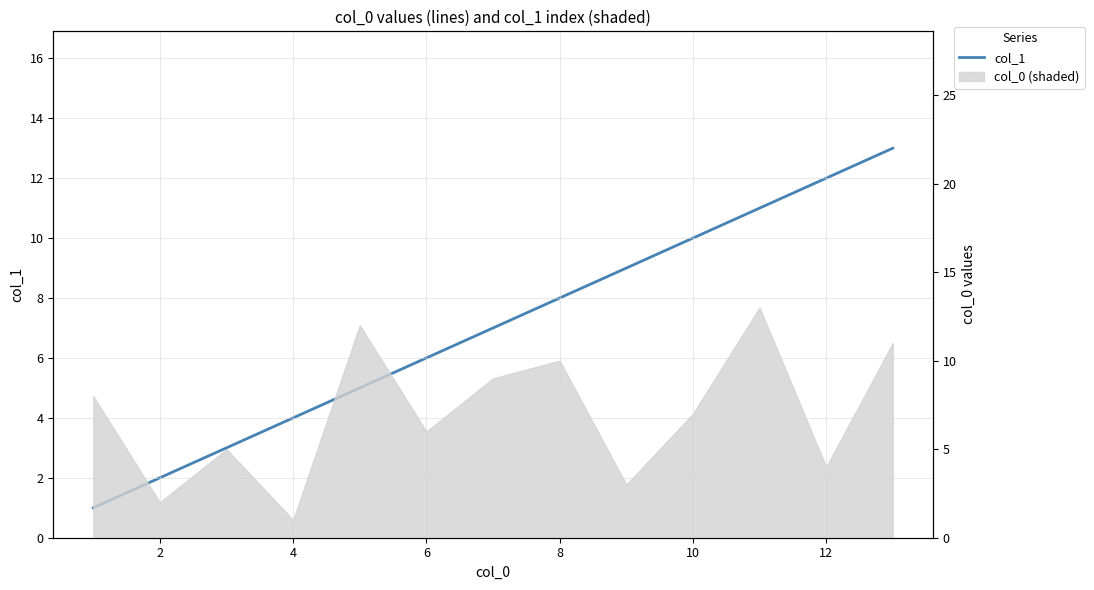

Does the chart display data point markers on the line(s)?

No